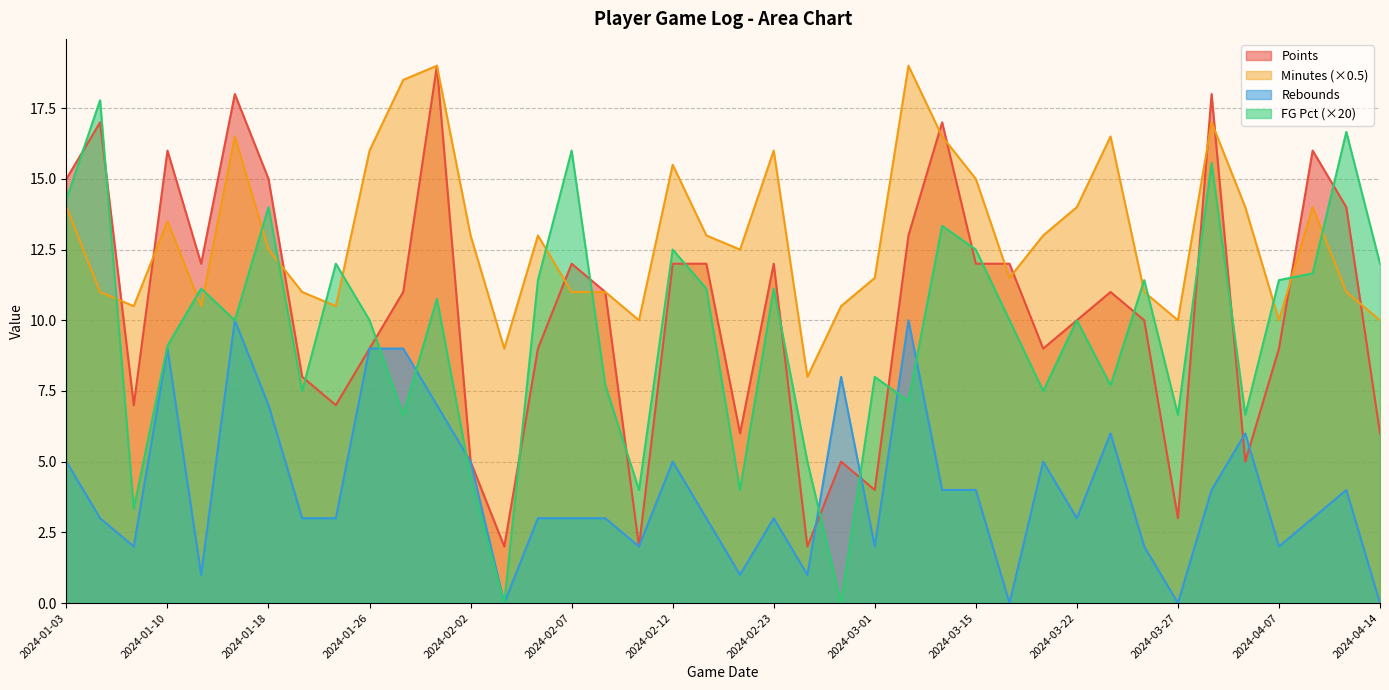

How many data points in Field Goal Pct are less than 10?

17